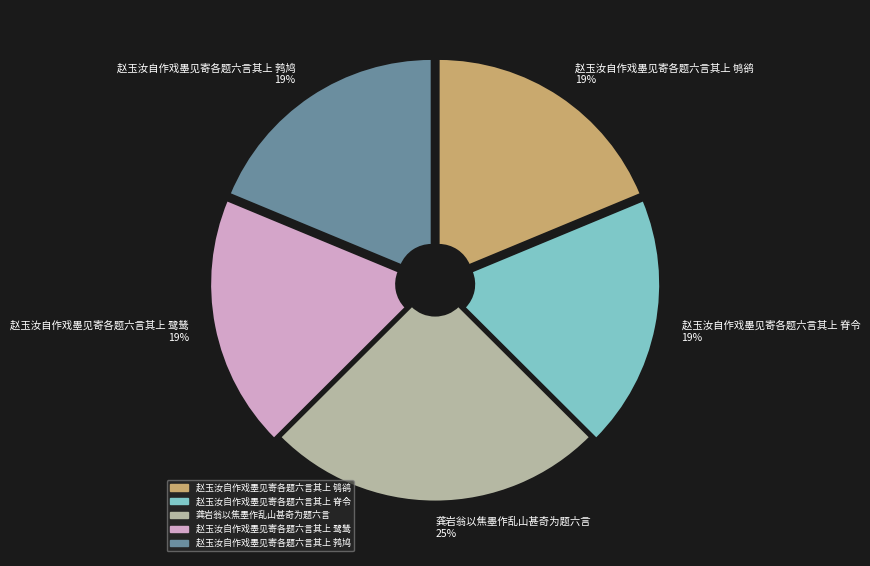

How many segments does this pie chart have?

5